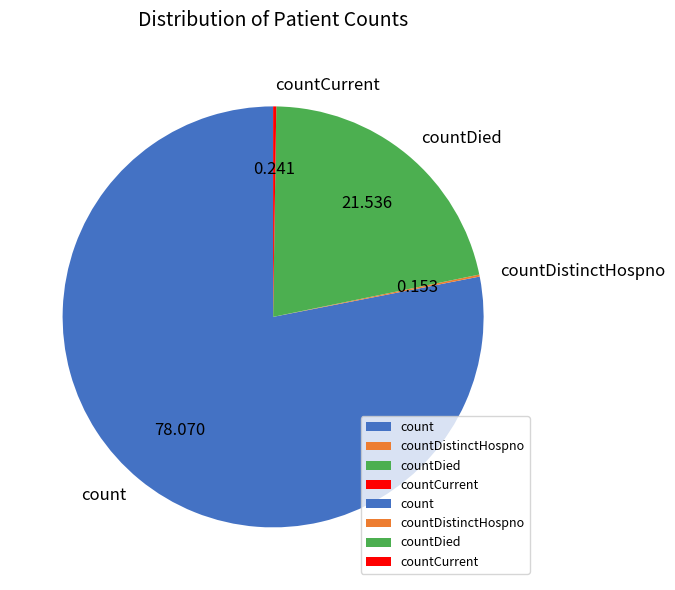

Which category has the biggest portion of the pie?

count